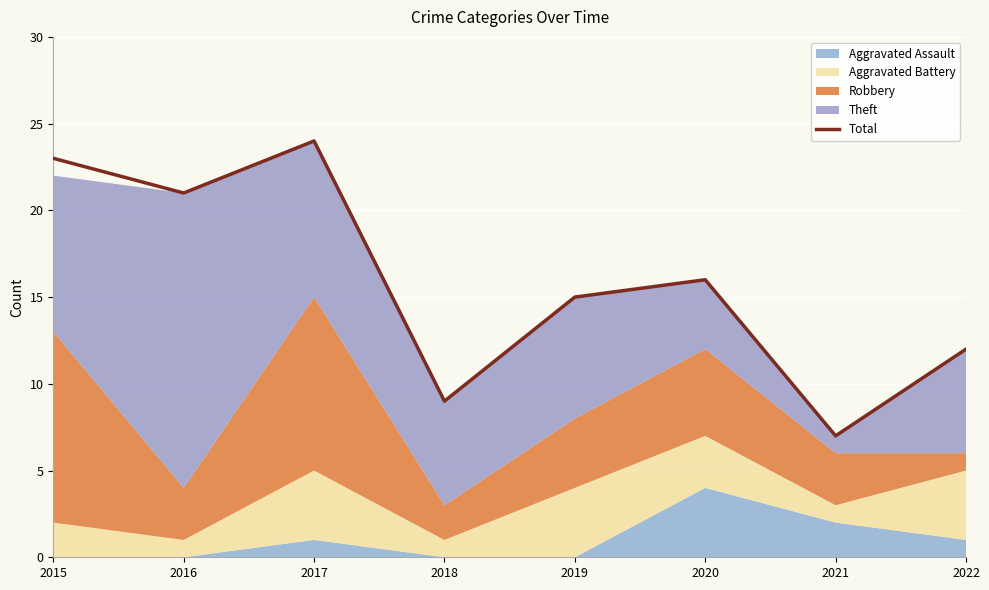

What is the value of the 5th point from the left?

15